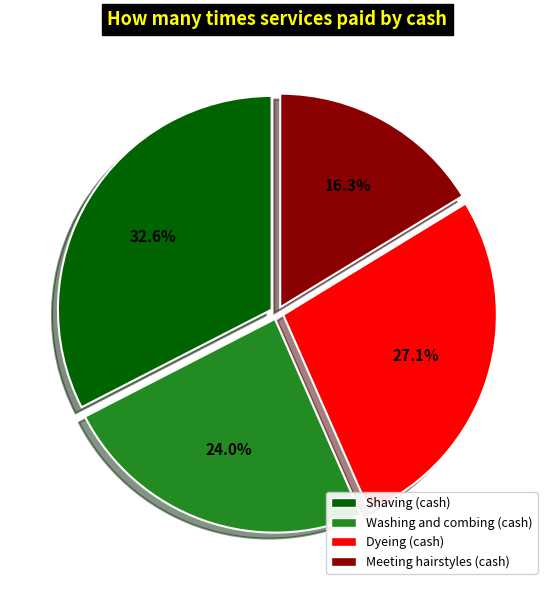

Between Shaving (cash) and Meeting hairstyles (cash), which is larger?

Shaving (cash)